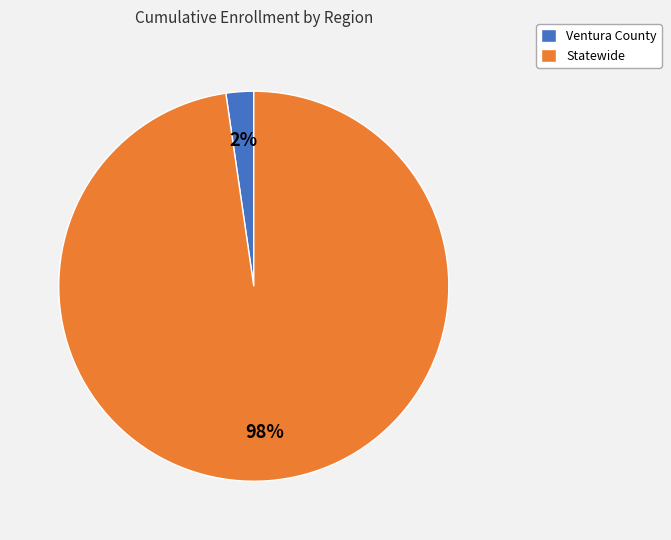

Rank the categories by value from lowest to highest.

Ventura County, Statewide